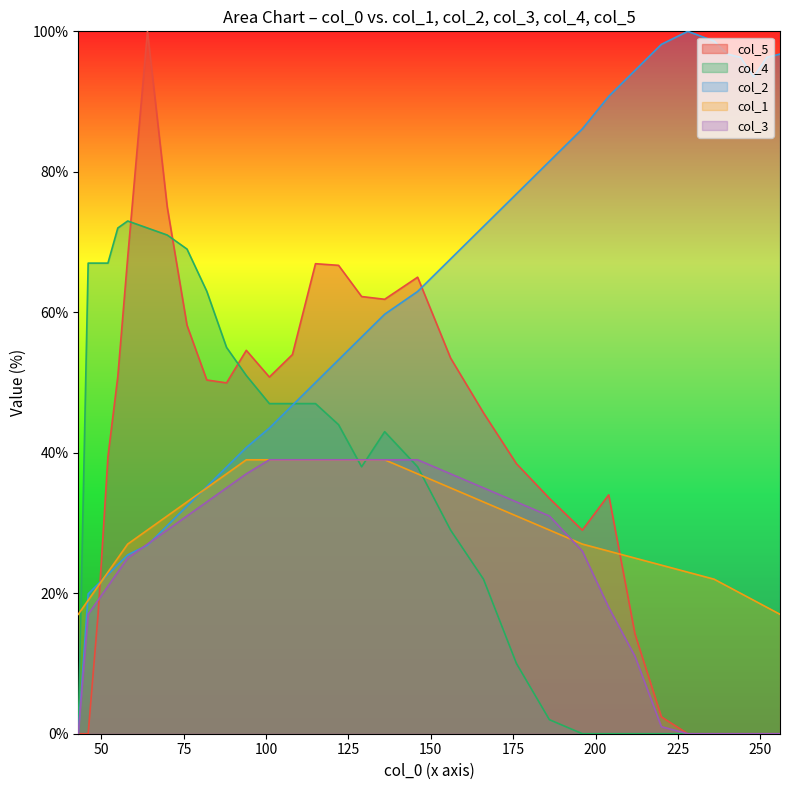

What is the difference between the col_2 values at 76 and 156?

35.2